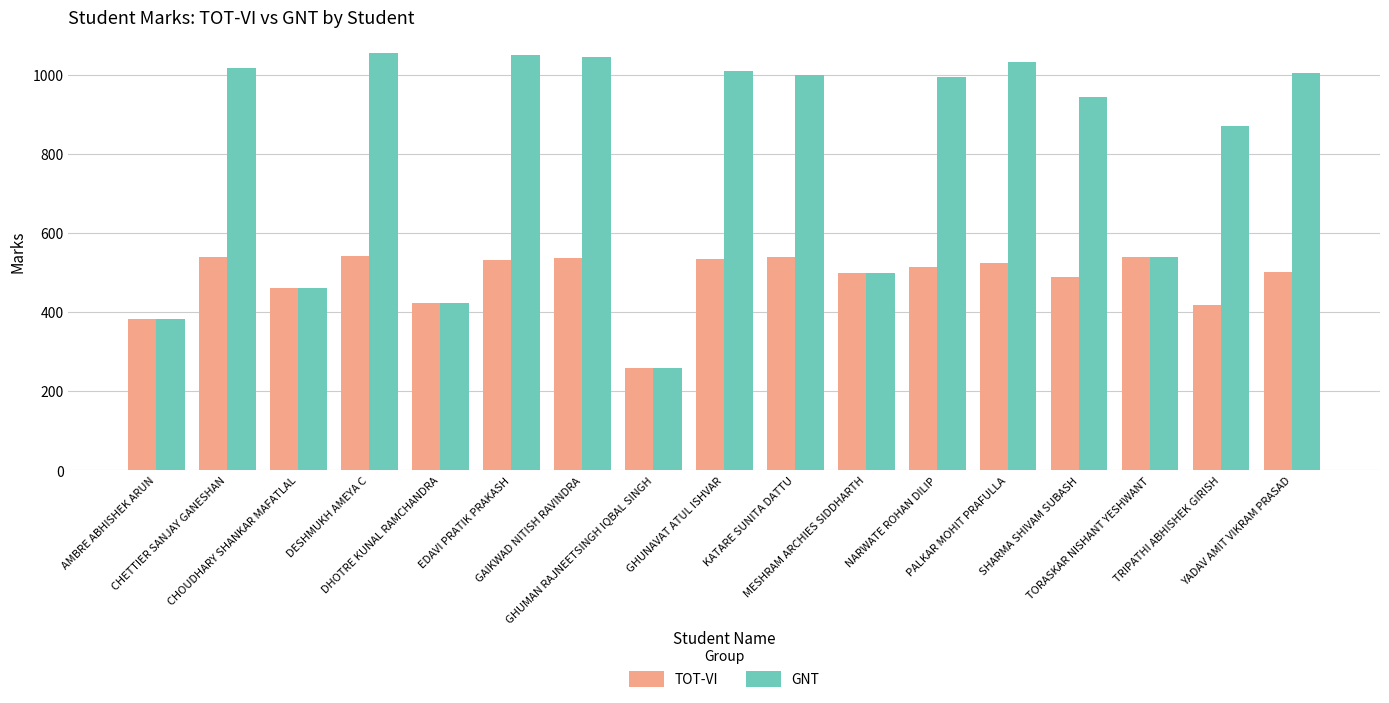

List the series in order of their overall mean, highest first.

GNT, TOT-VI